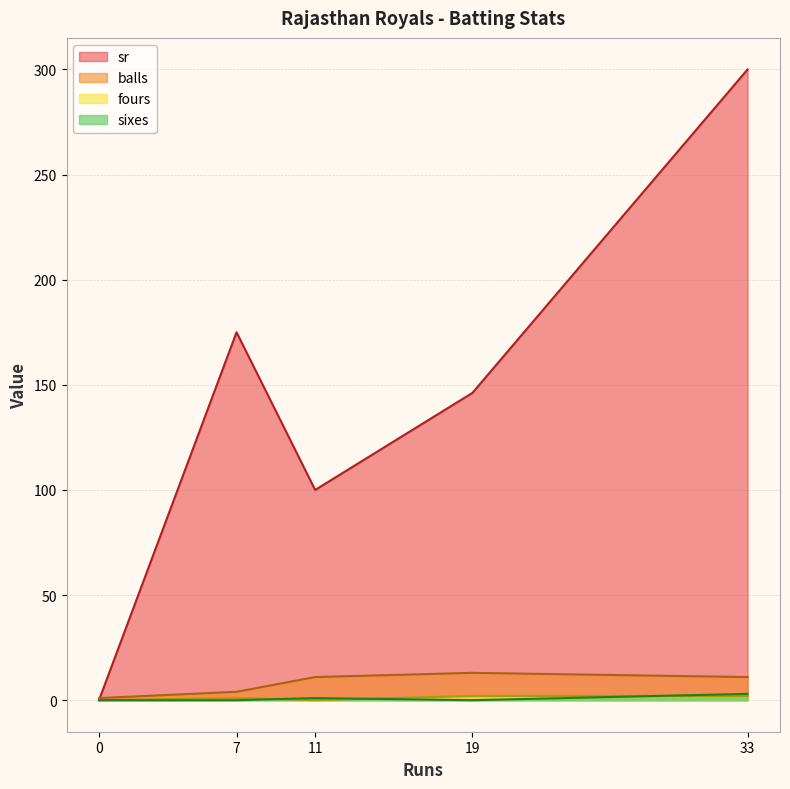

True or false: sr and sixes intersect in this chart.

False